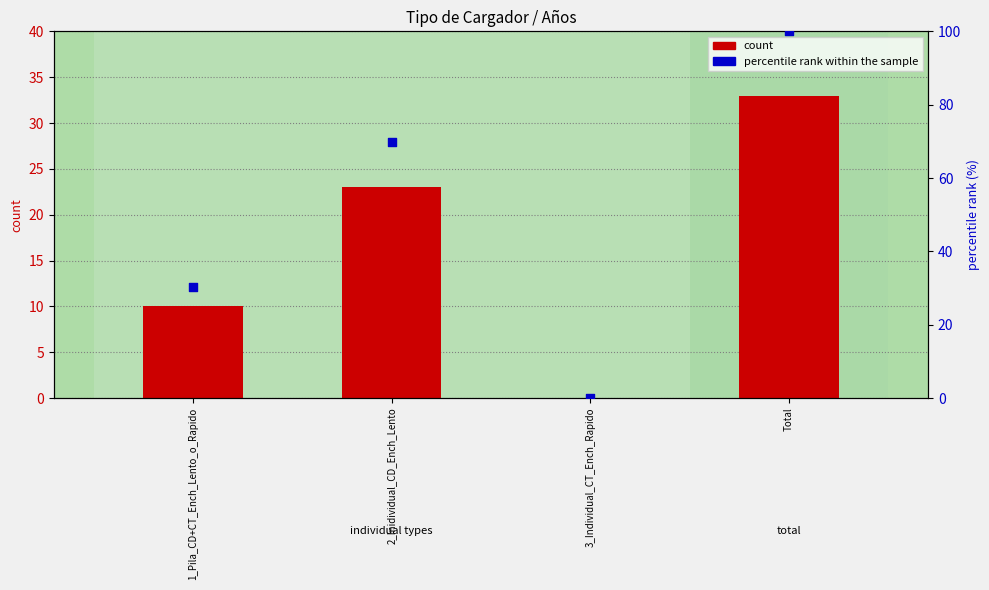

Is the value of count (2025) at Total greater than the value of percentile rank within the sample at 3_Individual_CT_Ench_Rapido?

Yes